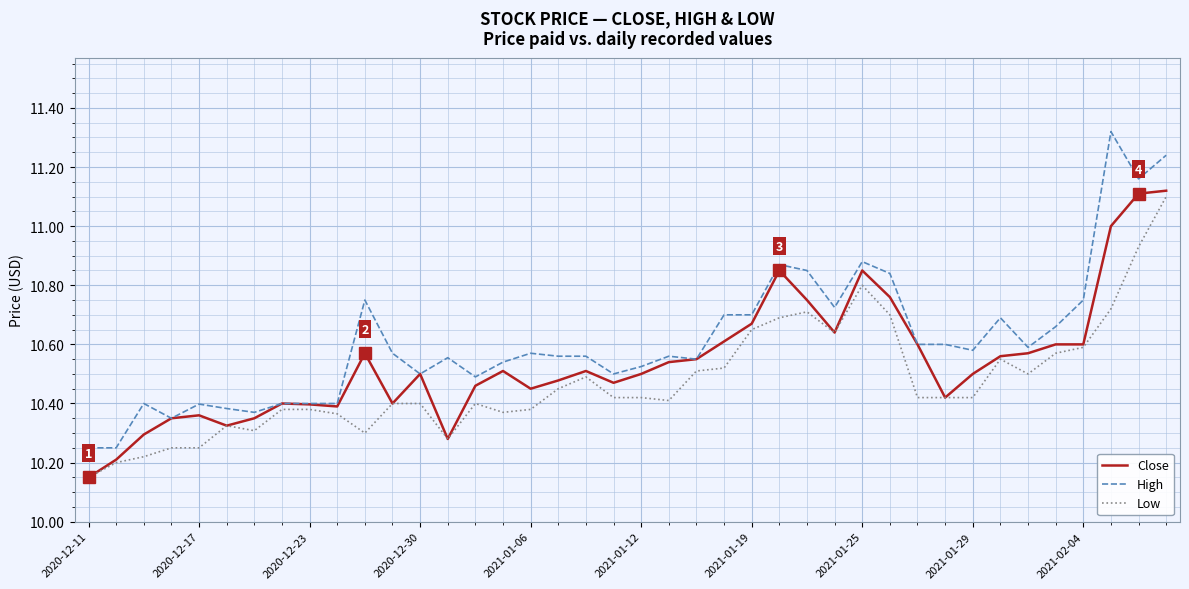

Rank the series by their average value, from highest to lowest.

High, Close, Low